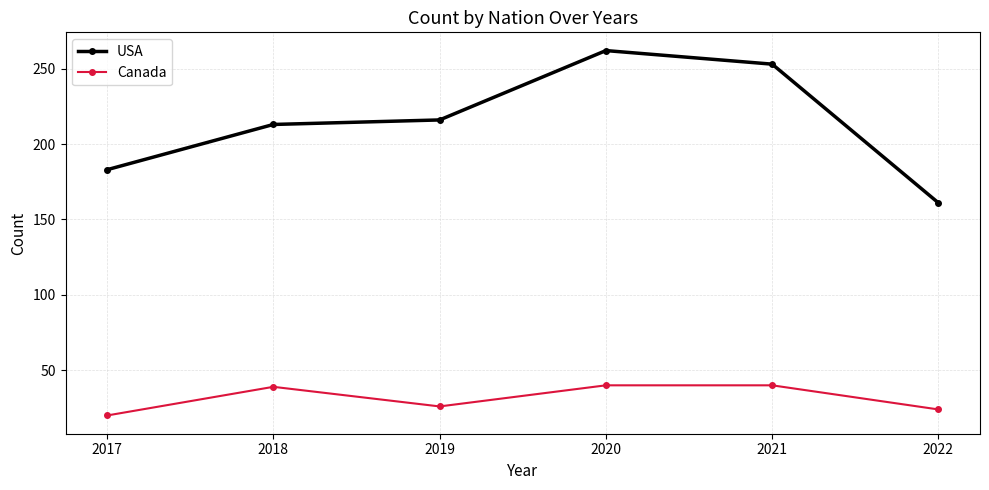

Is it true that USA equals 345 at 2021?

False